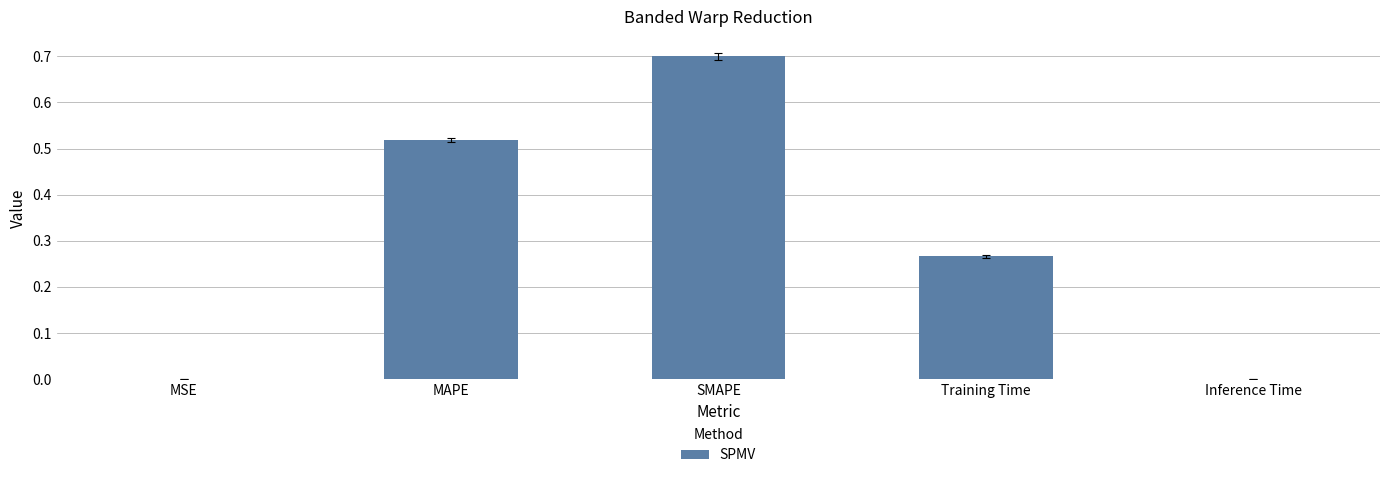

What is the sum of all values?

1.5